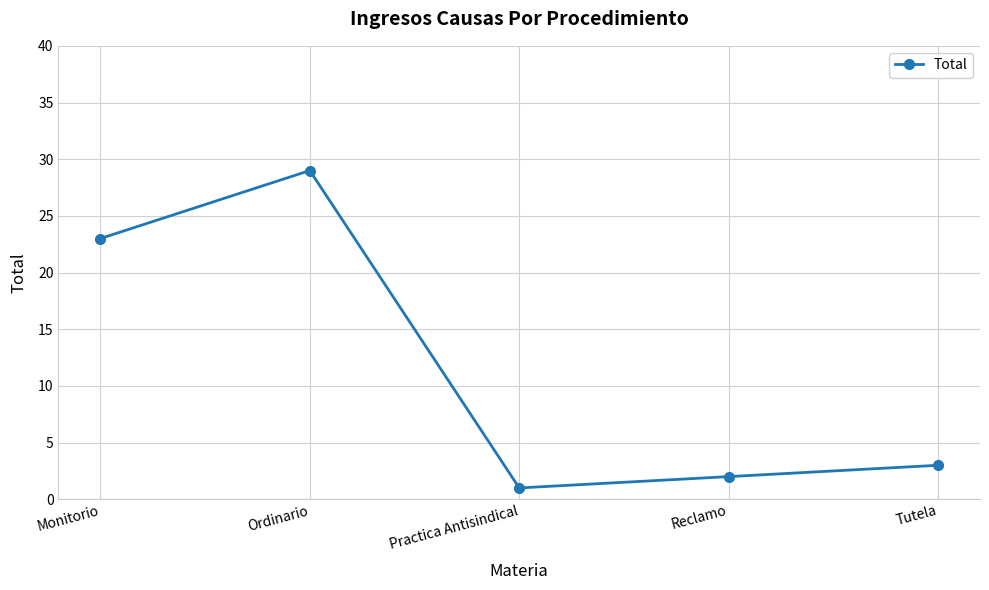

Which has a higher value, Monitorio or Ordinario?

Ordinario